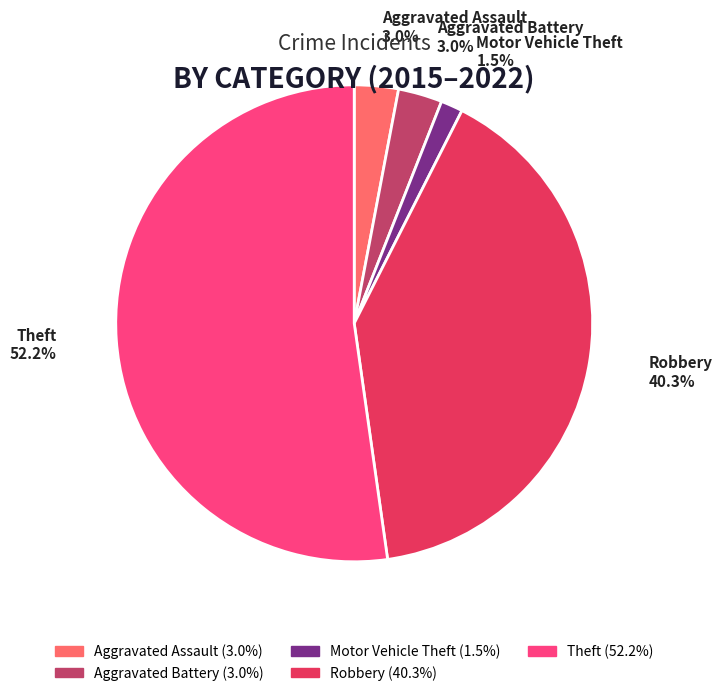

Between Motor Vehicle Theft and Aggravated Battery, which is larger?

Aggravated Battery